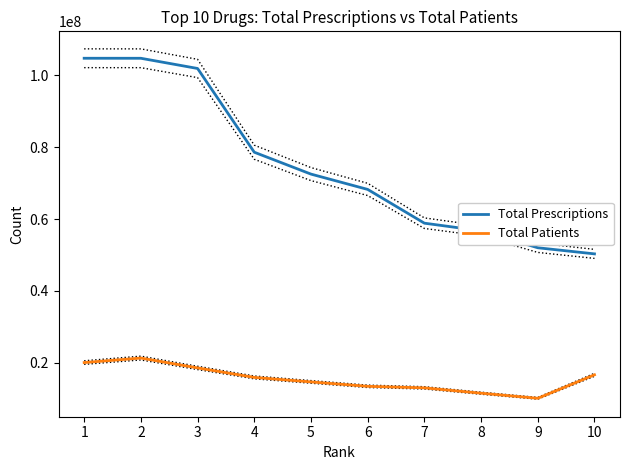

The Total Prescriptions series shows 104774006 at 2. True or false?

True